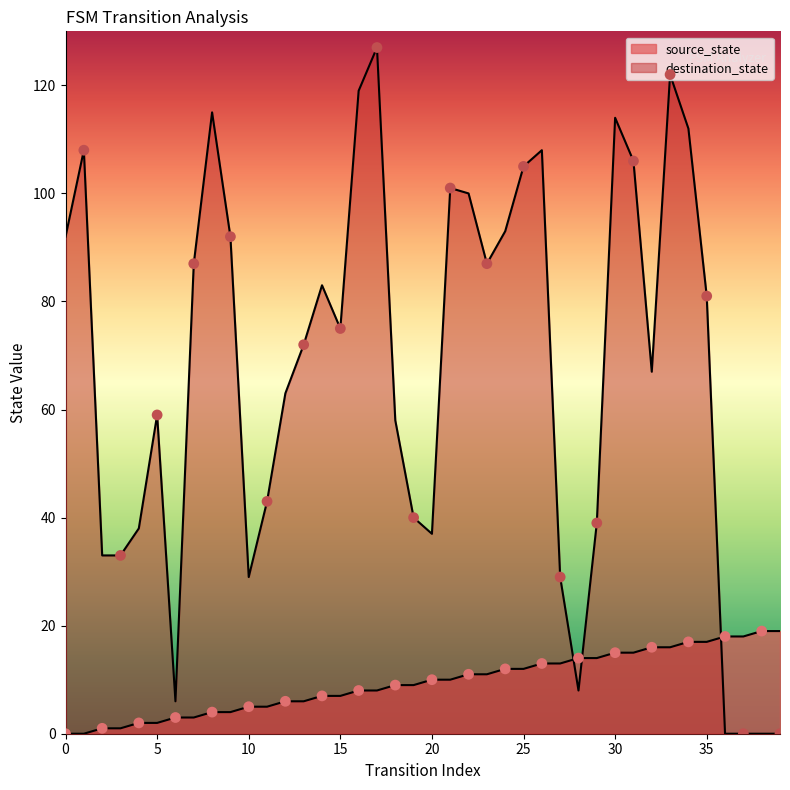

Is the value of source_state at 38 greater than the value of destination_state at 13?

No